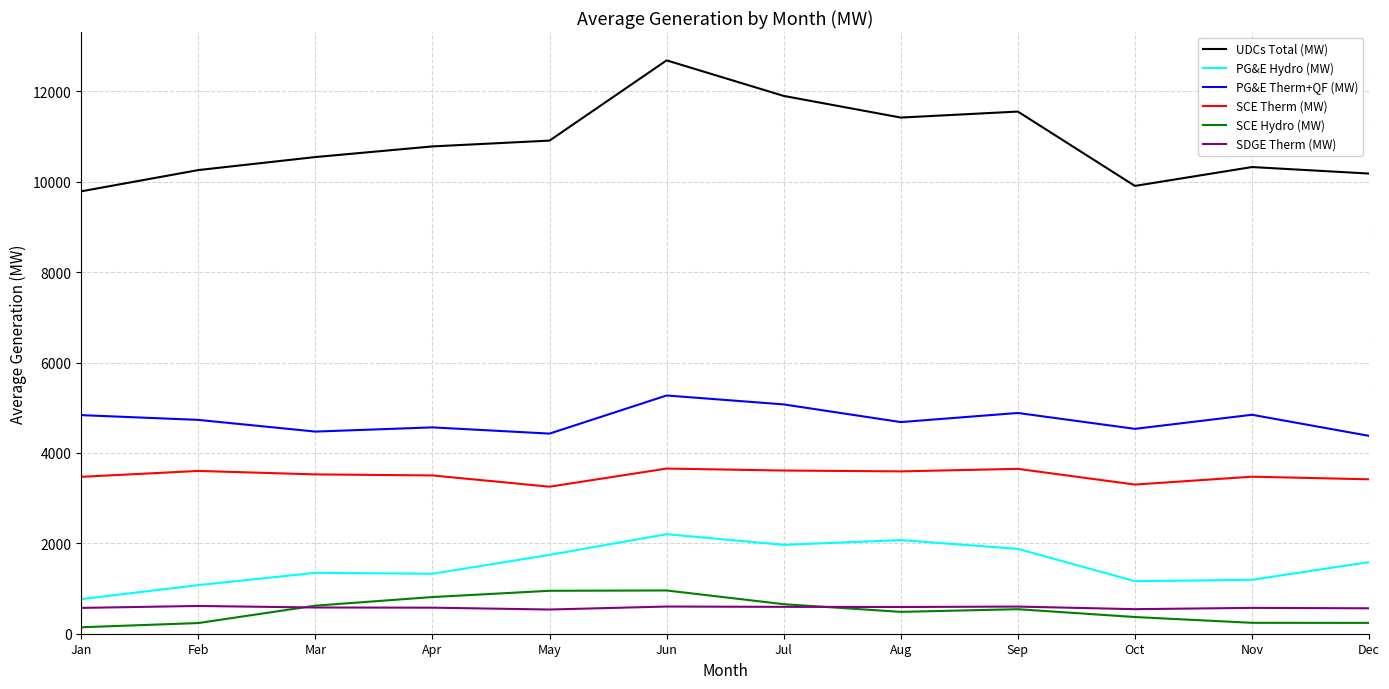

Which category has the highest value in the UDCs Total (MW) series?

Jun